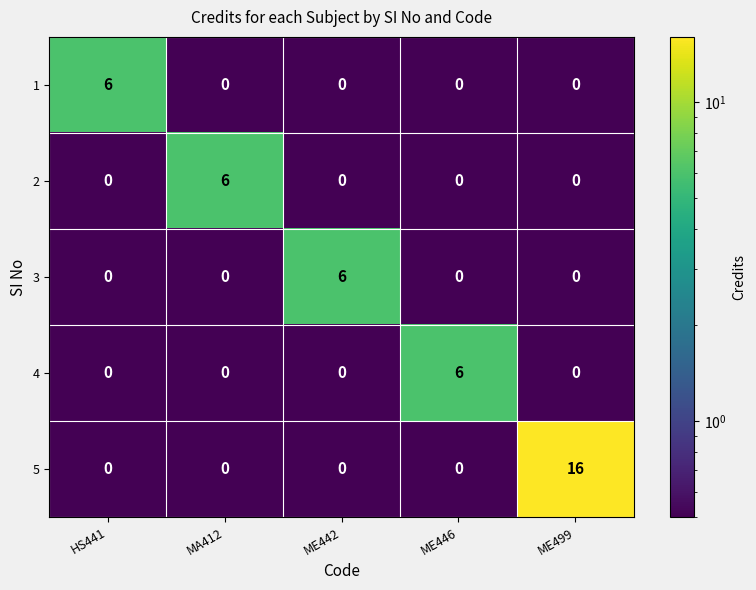

At how many categories does at least one series exceed 11?

1